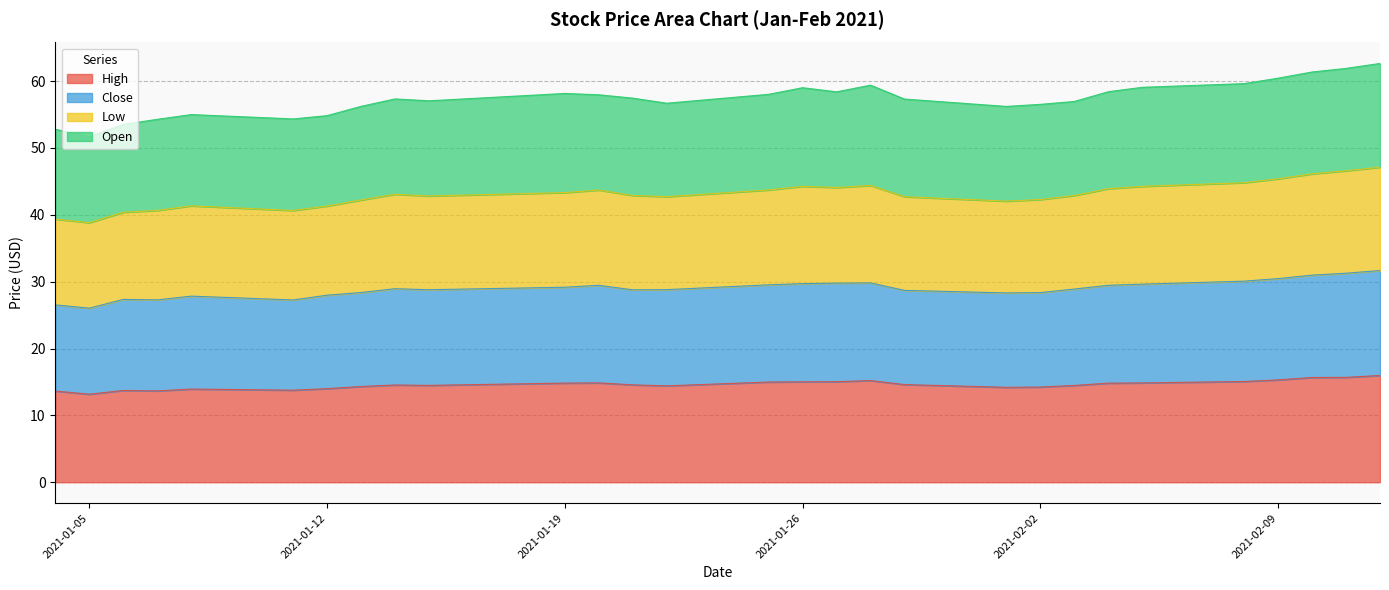

What is the lowest value of the High series?

13.2